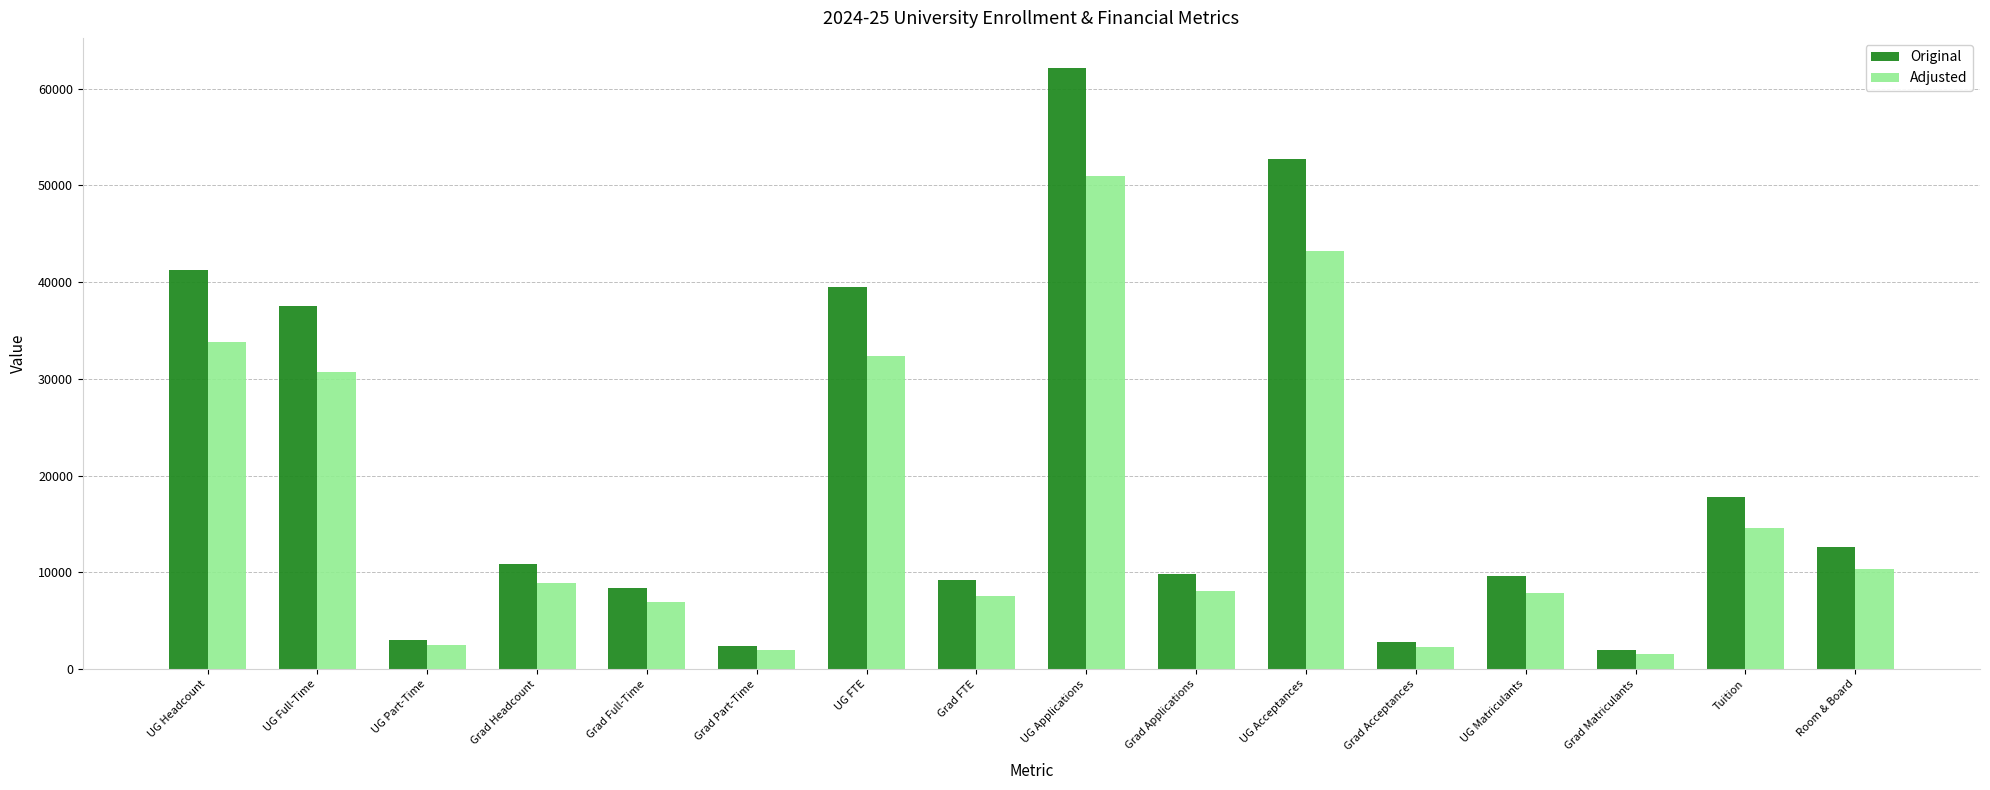

At which category is the sum across all series the highest?

UG Applications